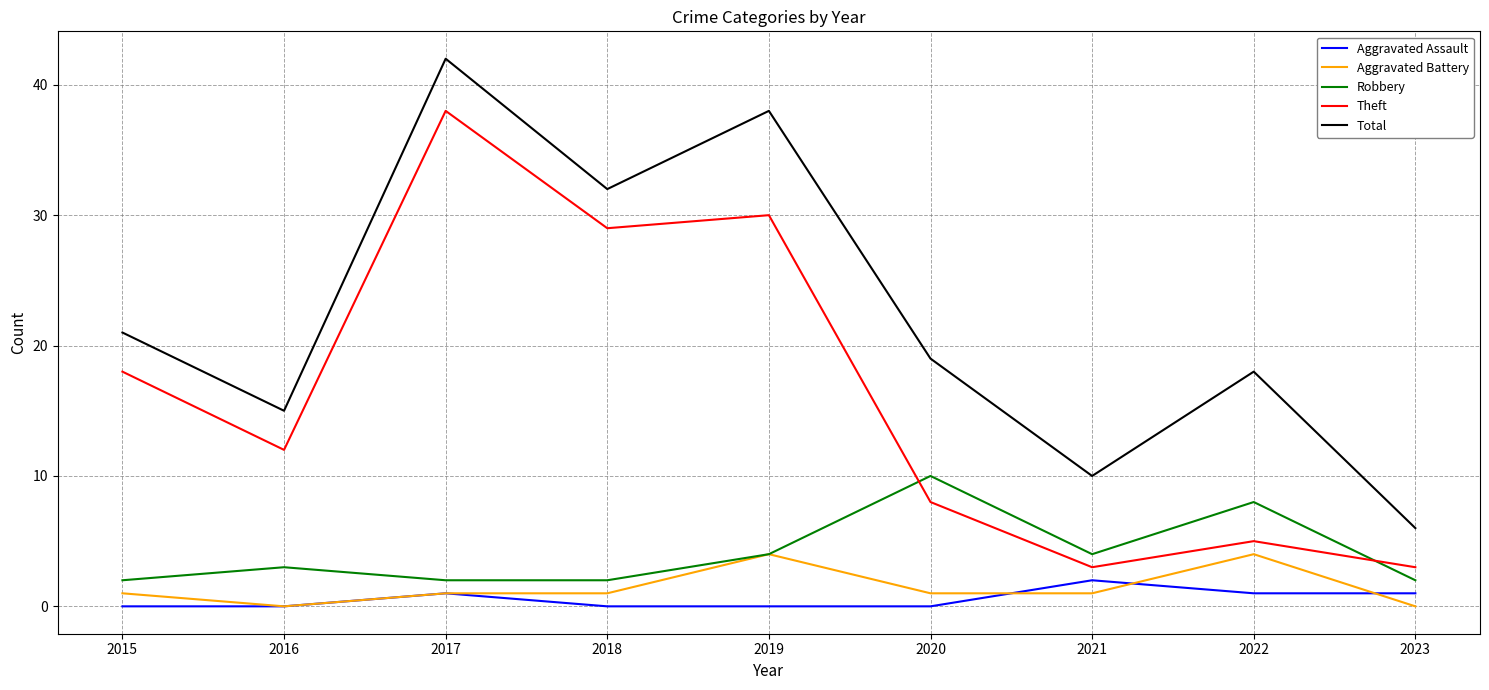

True or false: Aggravated Battery has more than 0 points higher than both neighbors.

True